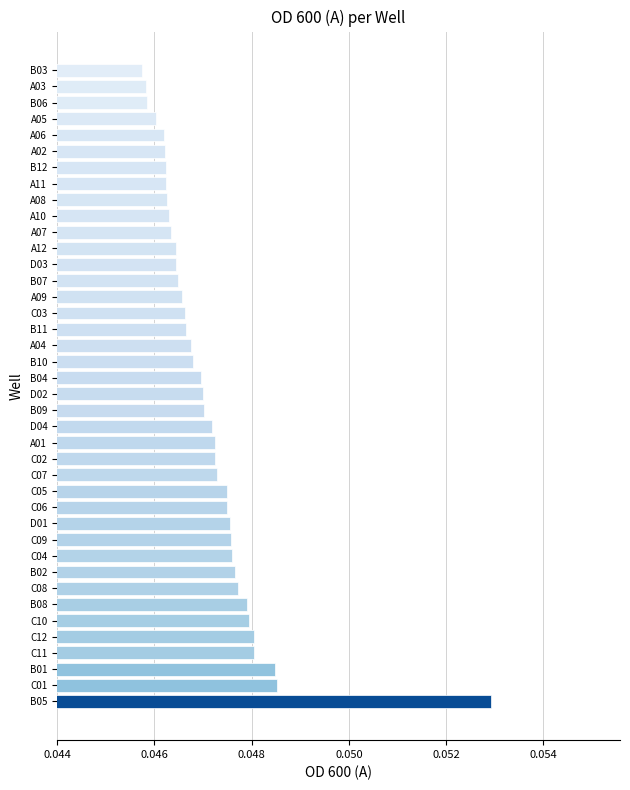

What is the sum of all values?

1.9